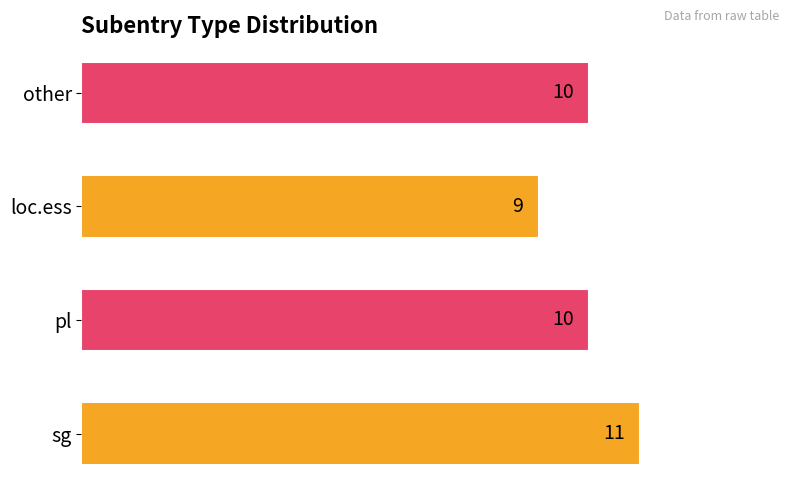

What is the greatest value displayed?

11